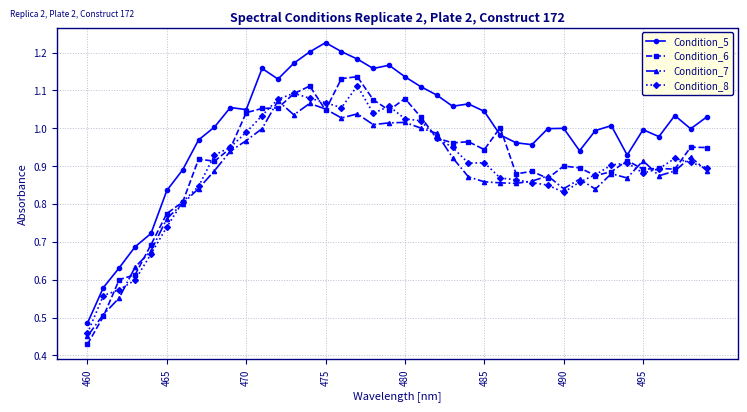

Which series has the largest range (max minus min)?

Condition_5